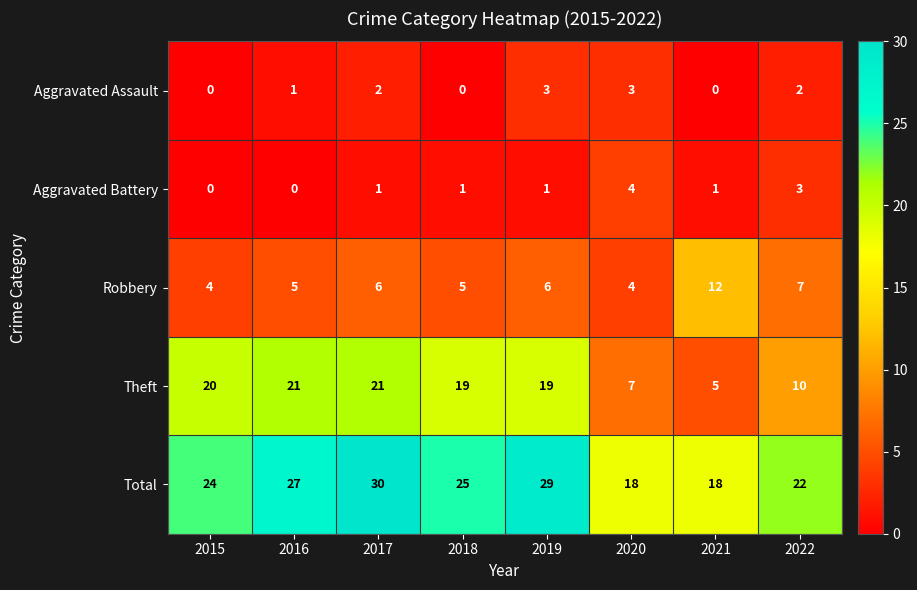

Where does the Total series first go above 25?

2016